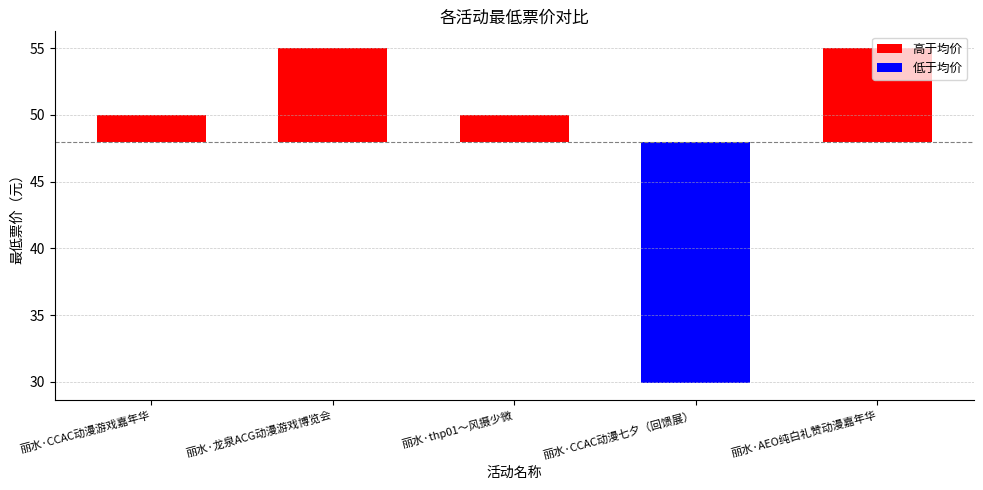

Which has a higher value, 丽水·thp01～风摄少微 or 丽水·CCAC动漫游戏嘉年华?

丽水·thp01～风摄少微